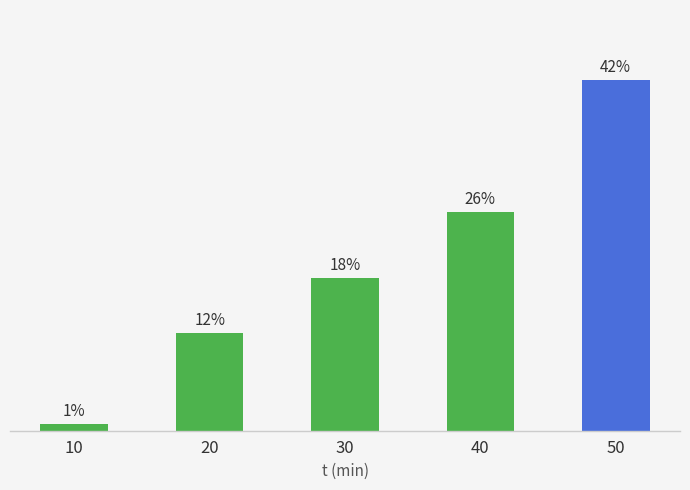

Which has a higher value, 40 or 10?

40